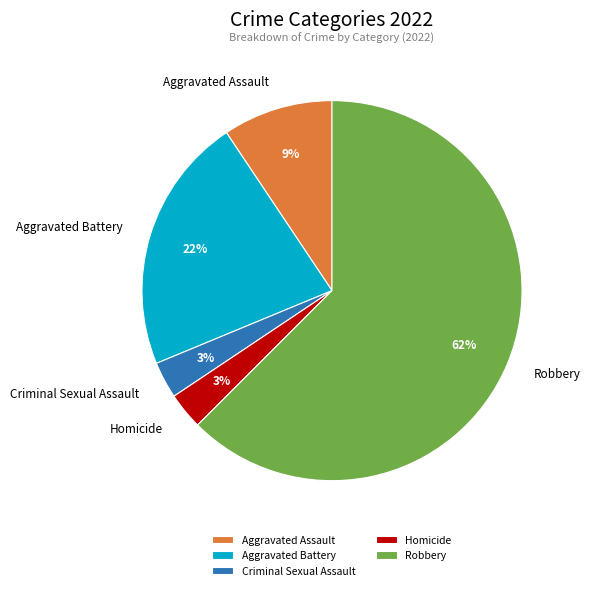

Count the number of slices in the pie.

5